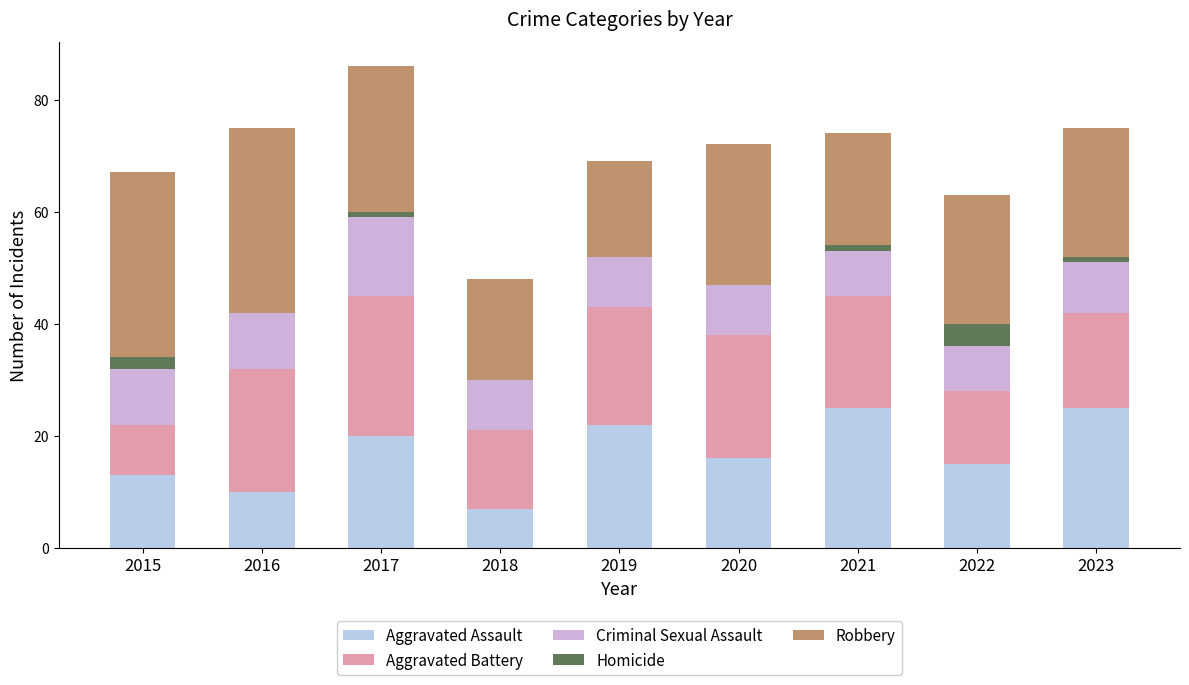

Count the number of categories in the chart.

9